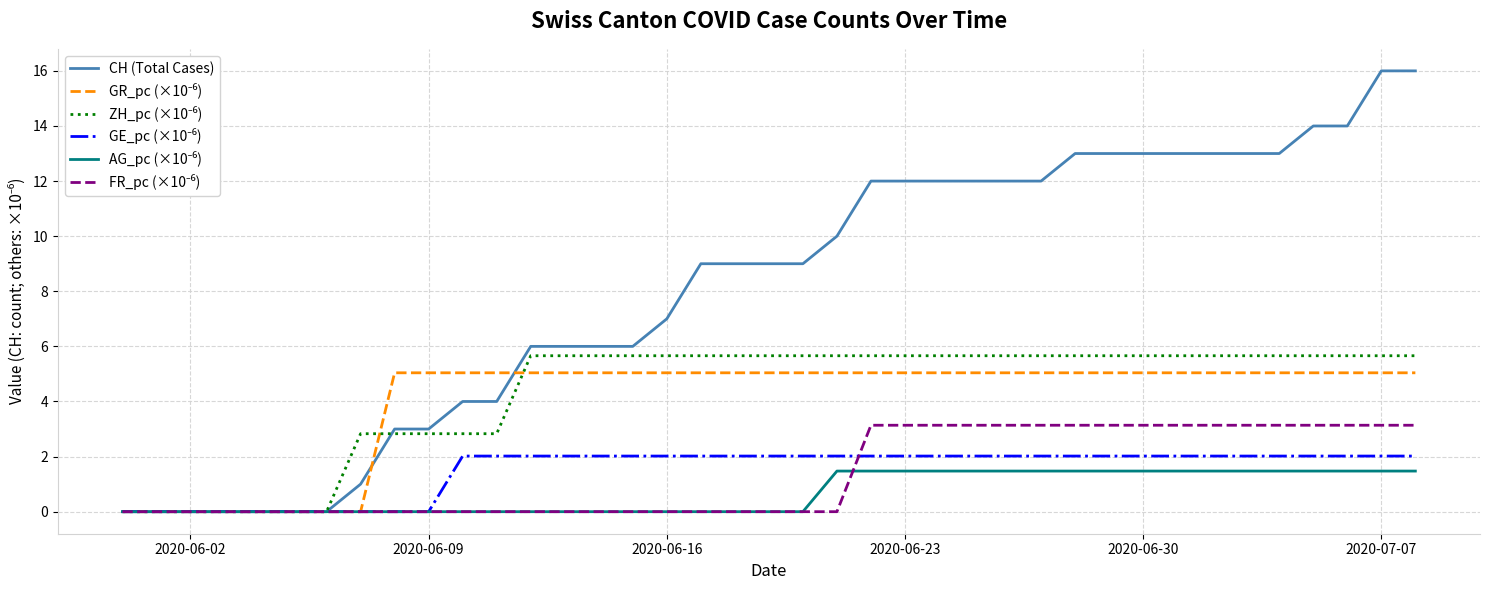

Which series has the largest total across all categories?

CH (Total Cases)